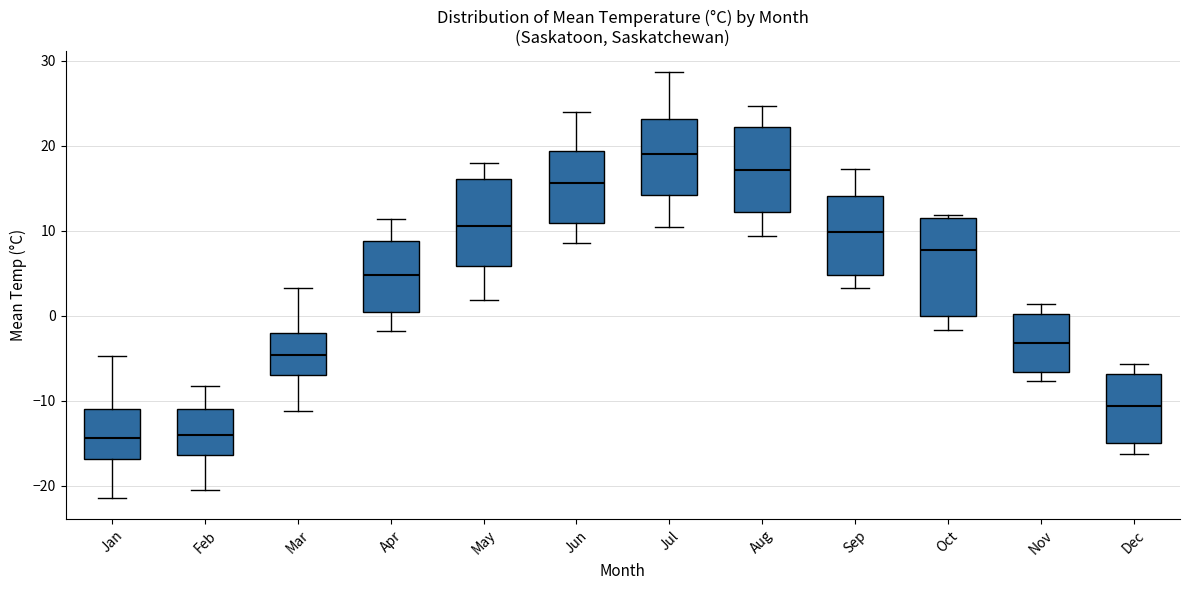

Which box is the tallest, from its lower edge to its upper edge?

Oct